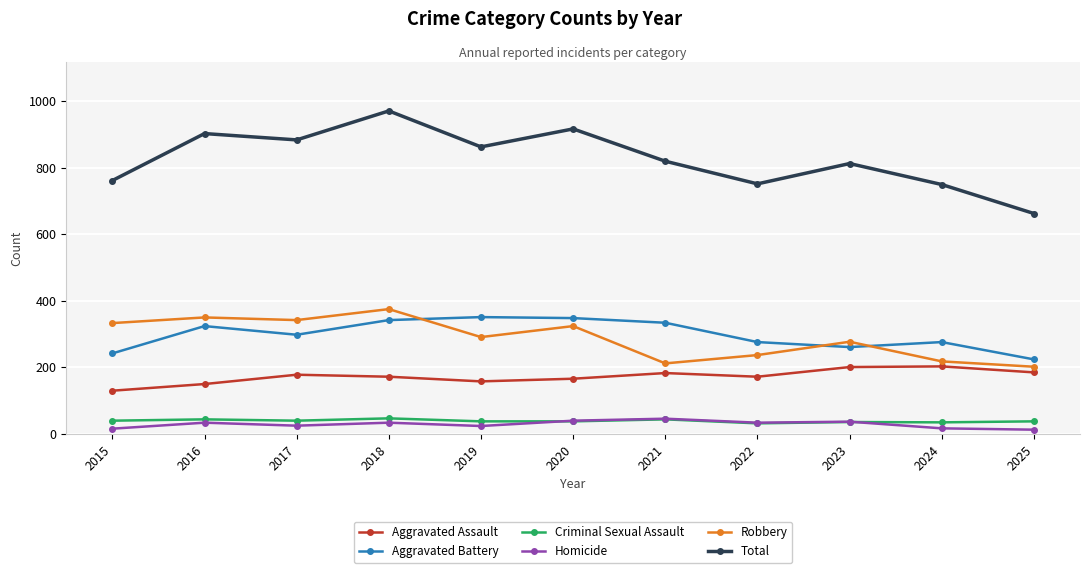

The Total series shows 218 at 2015. True or false?

False